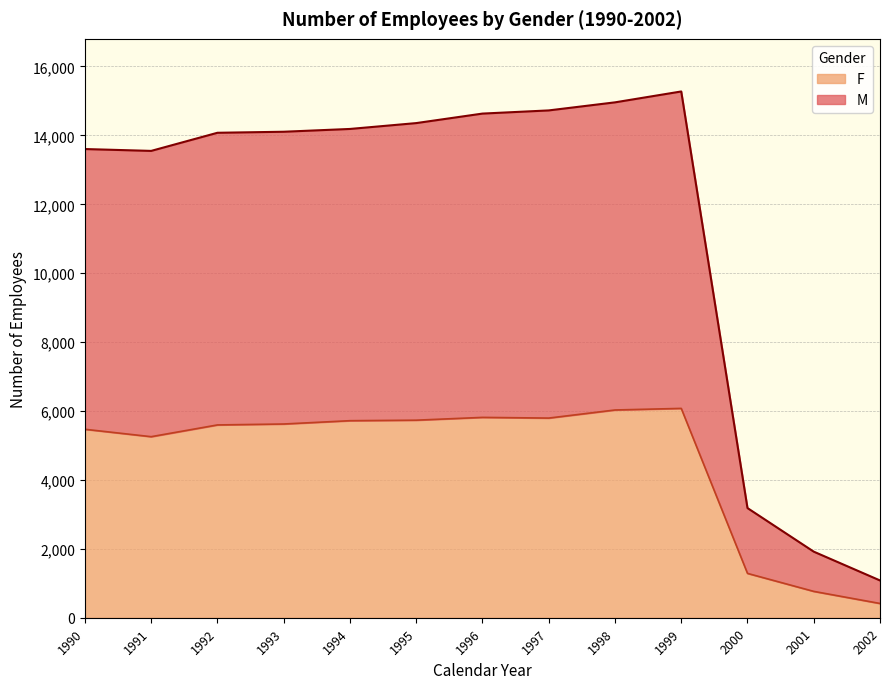

What is the highest value of the F series?

6076